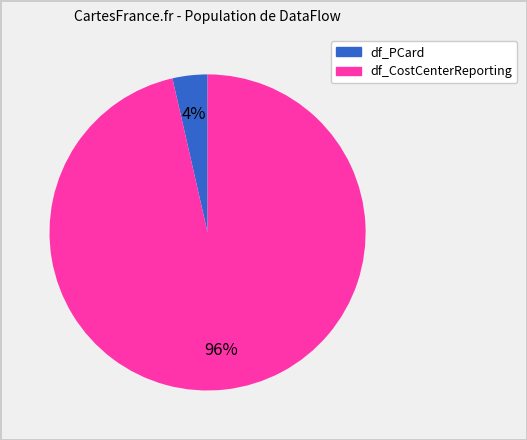

Does any single category account for the majority?

Yes